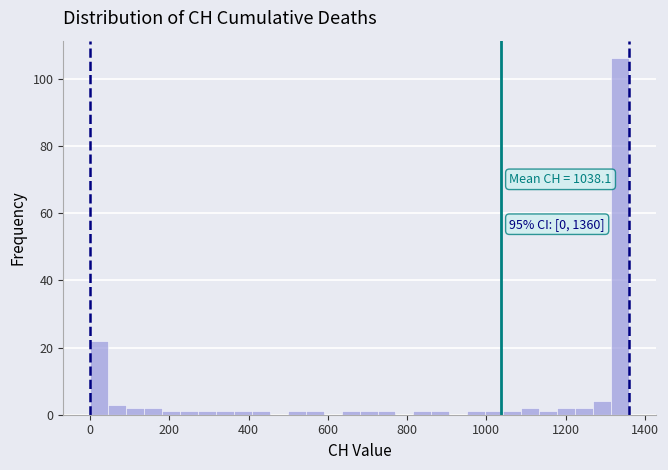

Read against the x-axis, roughly where is the centre of the tallest bar?

1340